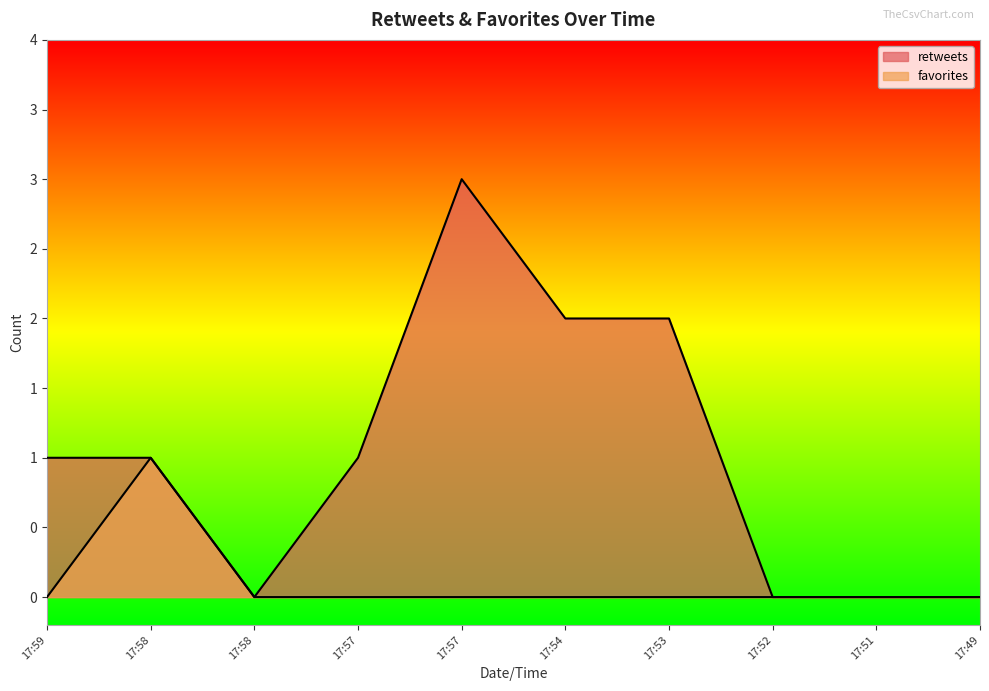

How many data points in favorites are above 0?

1